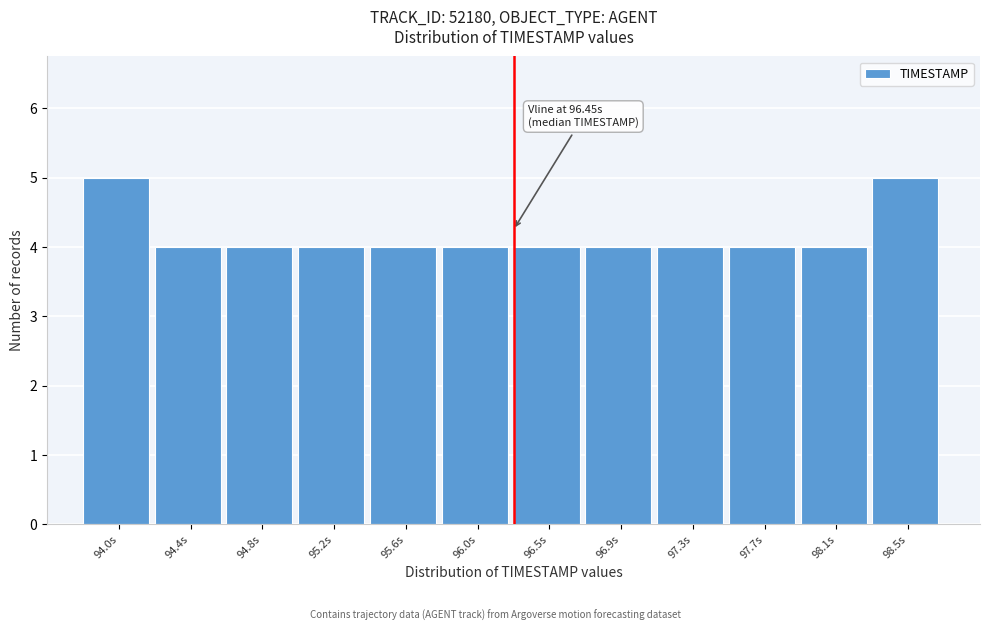

Reading left to right, extract all data points from this chart.

94.0s=5	94.4s=4	94.8s=4	95.2s=4	95.6s=4	96.0s=4	96.5s=4	96.9s=4	97.3s=4	97.7s=4	98.1s=4	98.5s=5